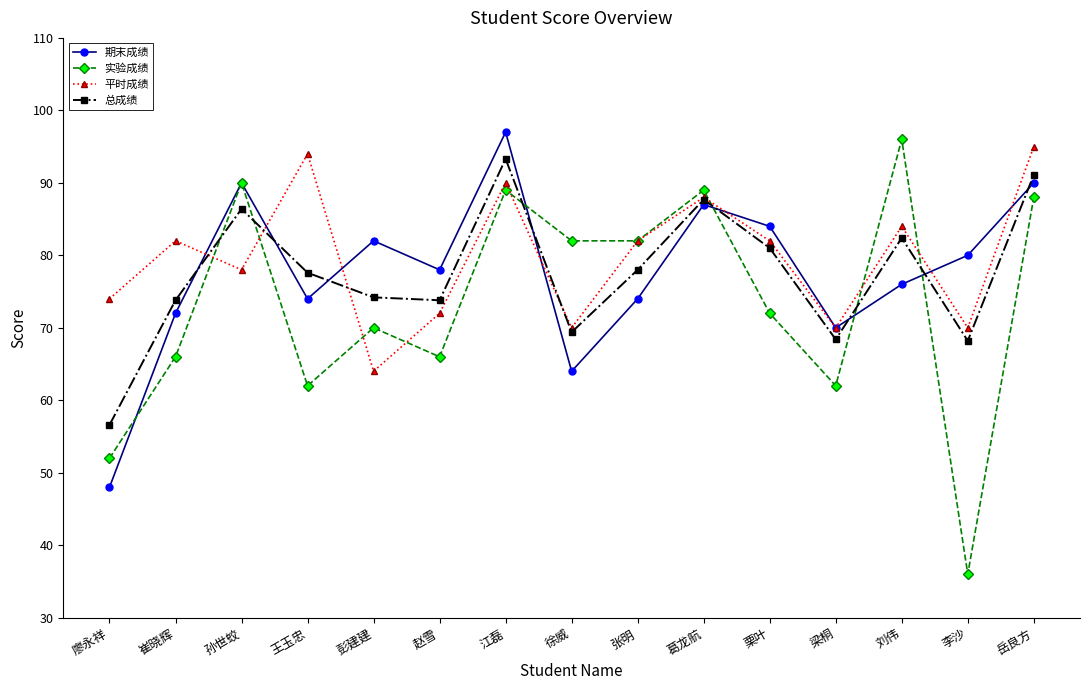

List the series in order of their peak value, highest first.

期末成绩, 实验成绩, 平时成绩, 总成绩